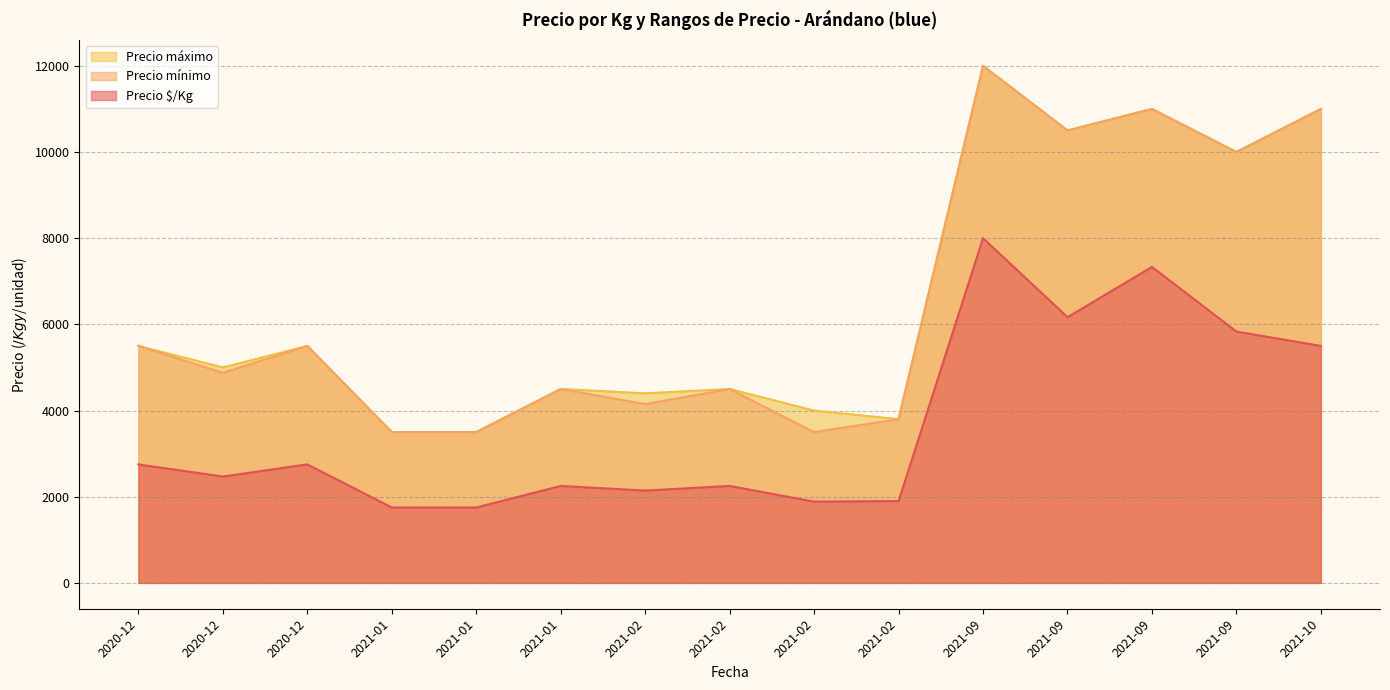

Is it true that Precio $/Kg equals 2500 at 2020-12-09?

True